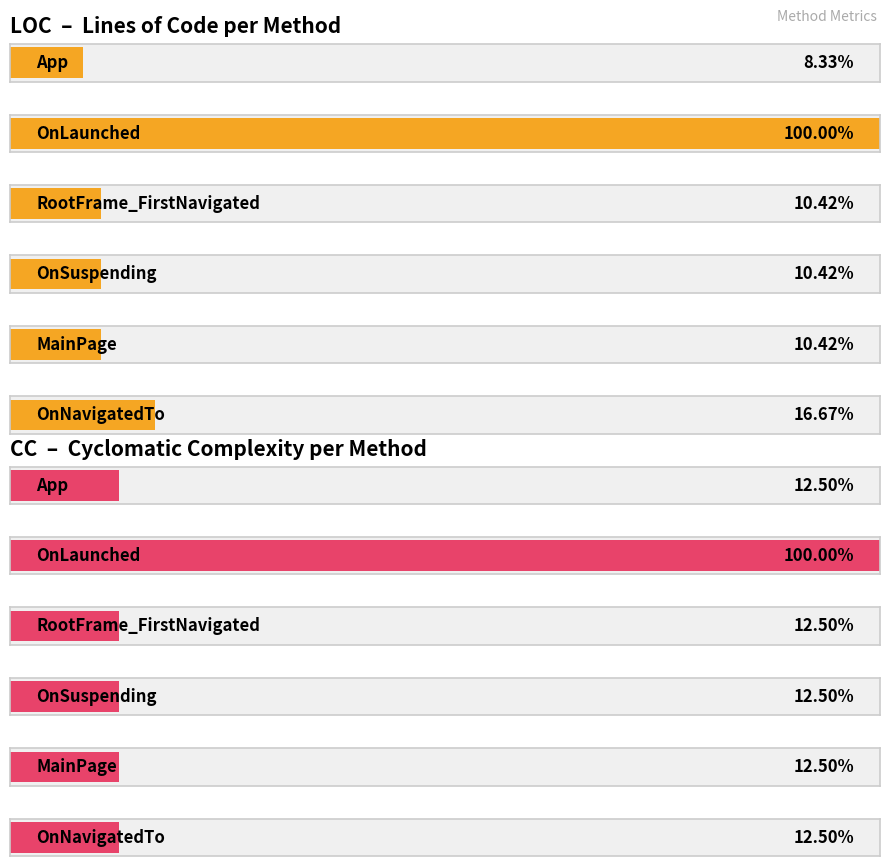

The value of CC at OnLaunched is 8. True or false?

True